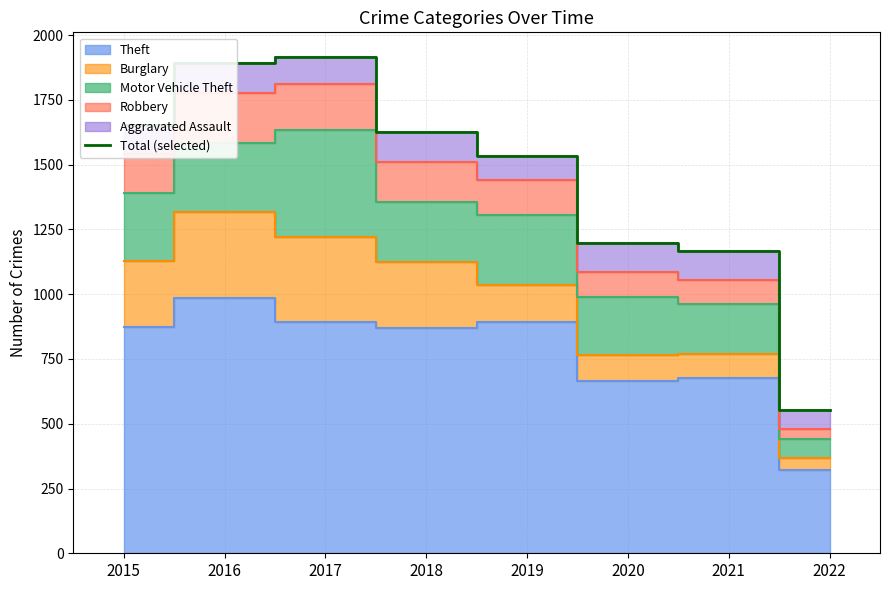

What is the value of the 4th point from the left?

1626